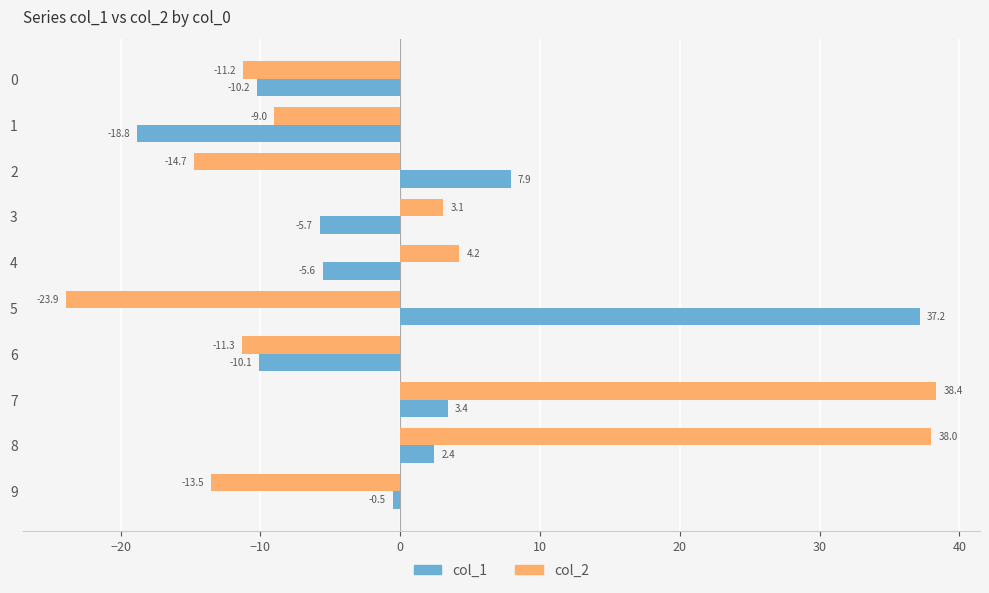

What value does the col_2 series have at 9?

-13.5